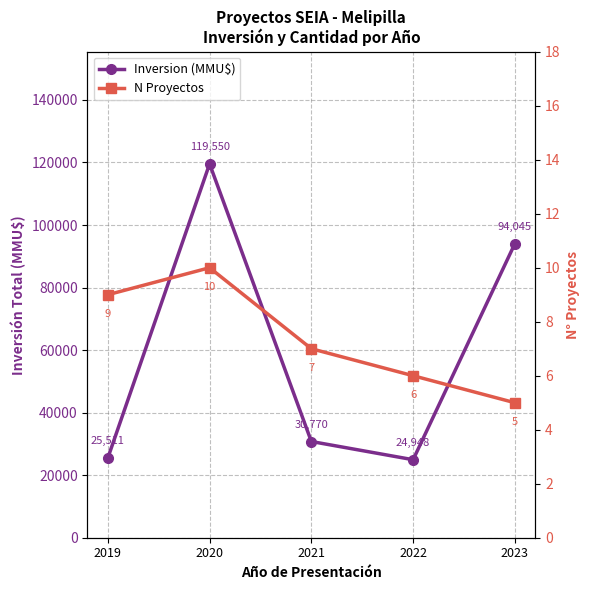

What is the sum of the Inversion (MMU$) values at 2021 and 2023?

124815